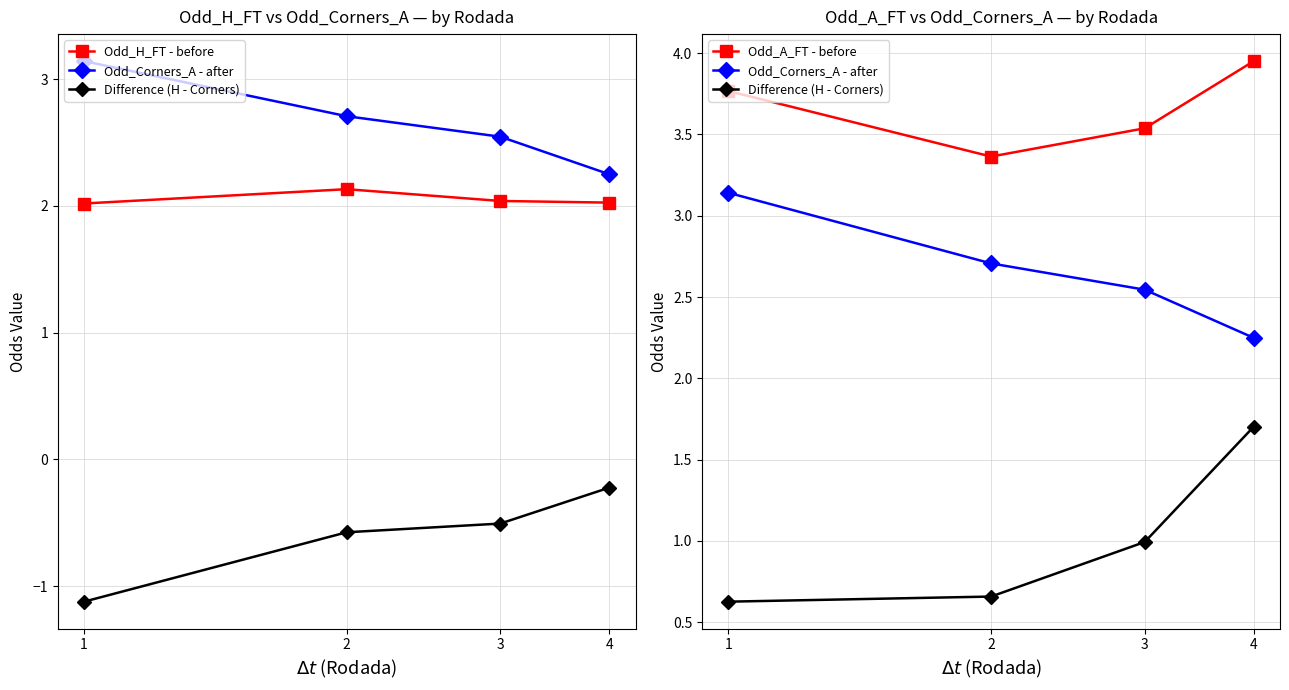

List the series in order of their peak value, lowest first.

Difference (H - Corners), Odd_H_FT - before, Odd_Corners_A - after, Odd_A_FT - before